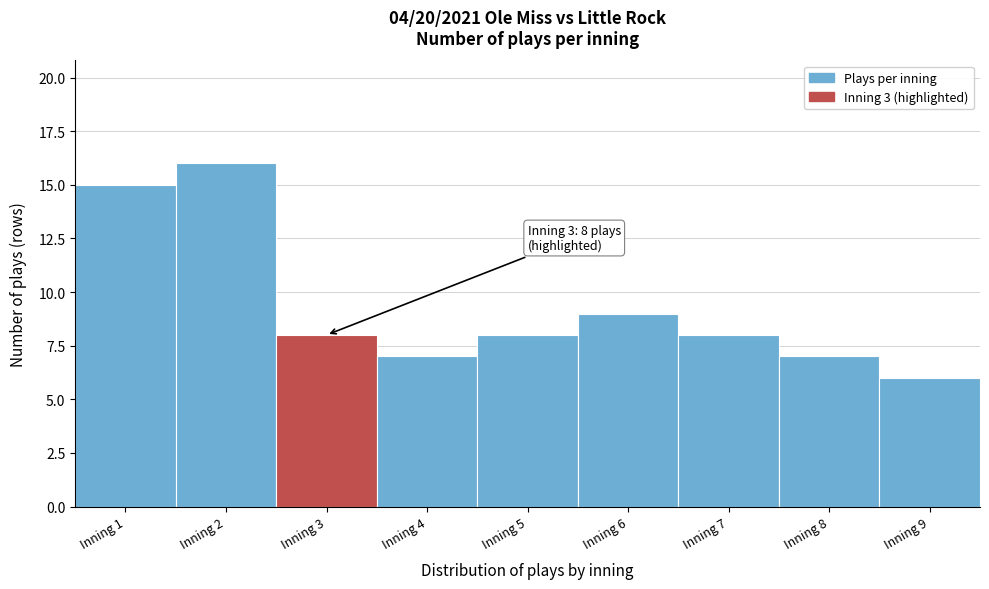

Over which range of the x-axis is the bar tallest?

1.5 to 2.5